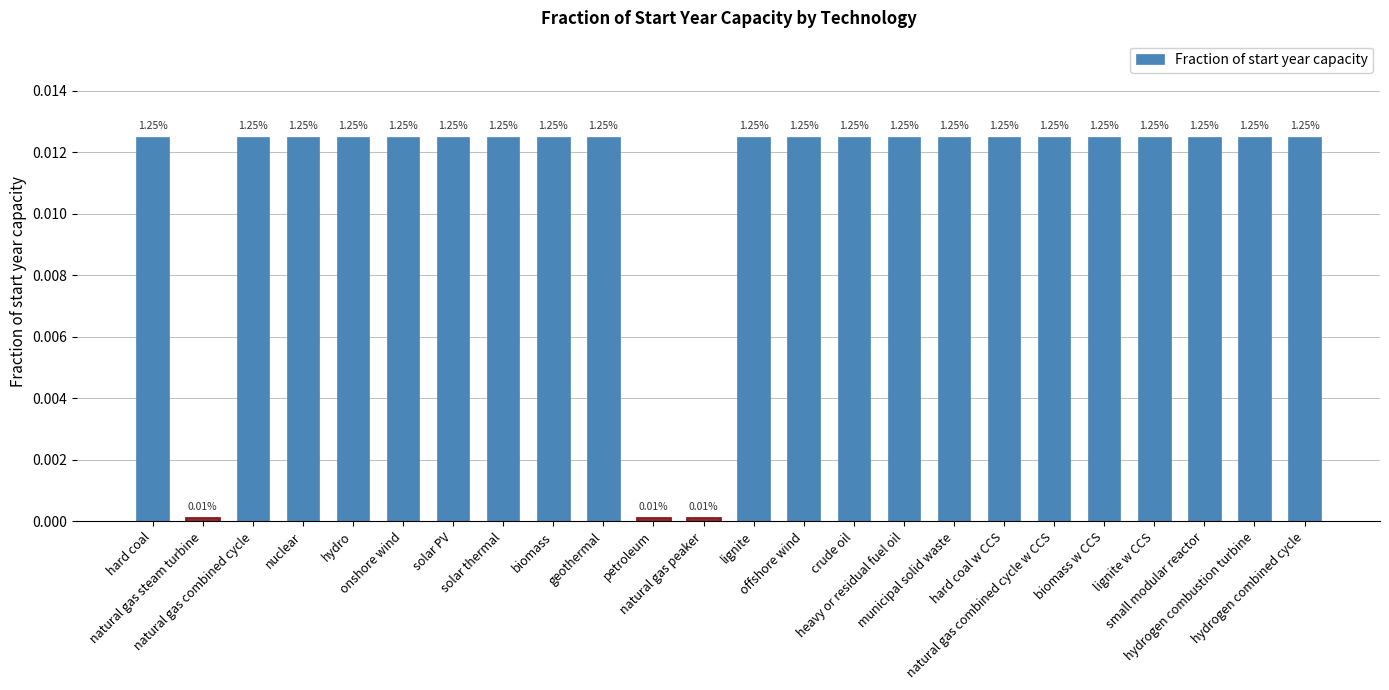

Which has a higher value, nuclear or biomass?

nuclear